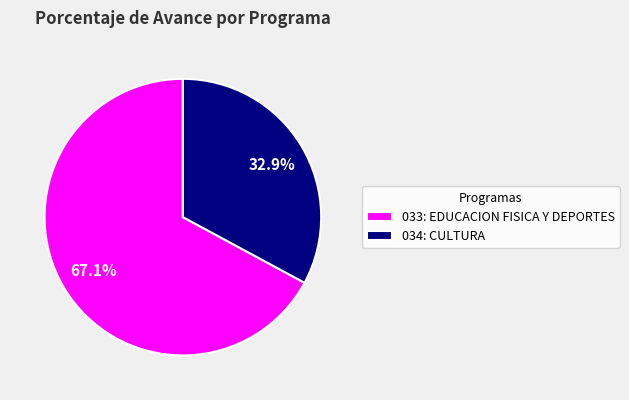

Which category has the smallest portion of the pie?

034: CULTURA